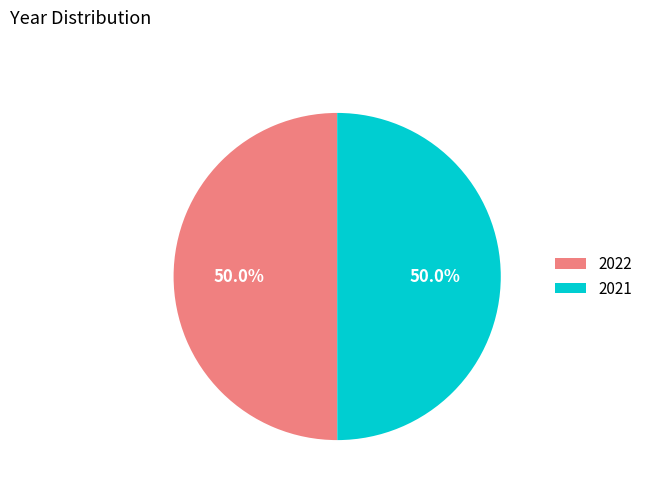

Is the sum of 2021 and 2022 greater than half?

Yes